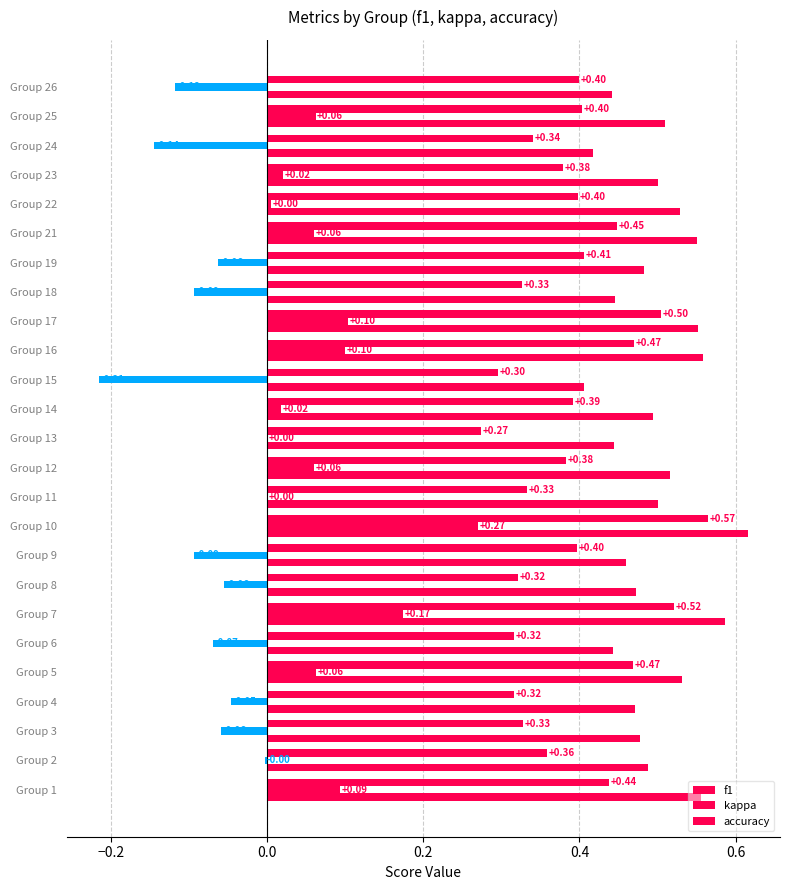

How many distinct data groups are displayed?

3